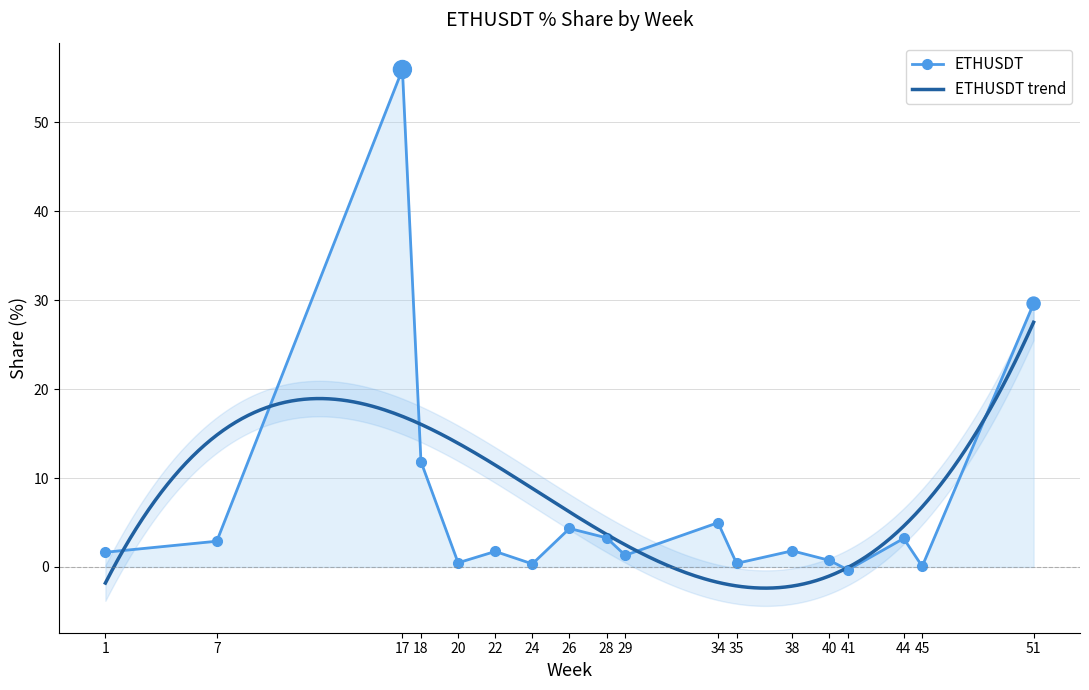

The value of ETHUSDT at 51 is 29.6. True or false?

True